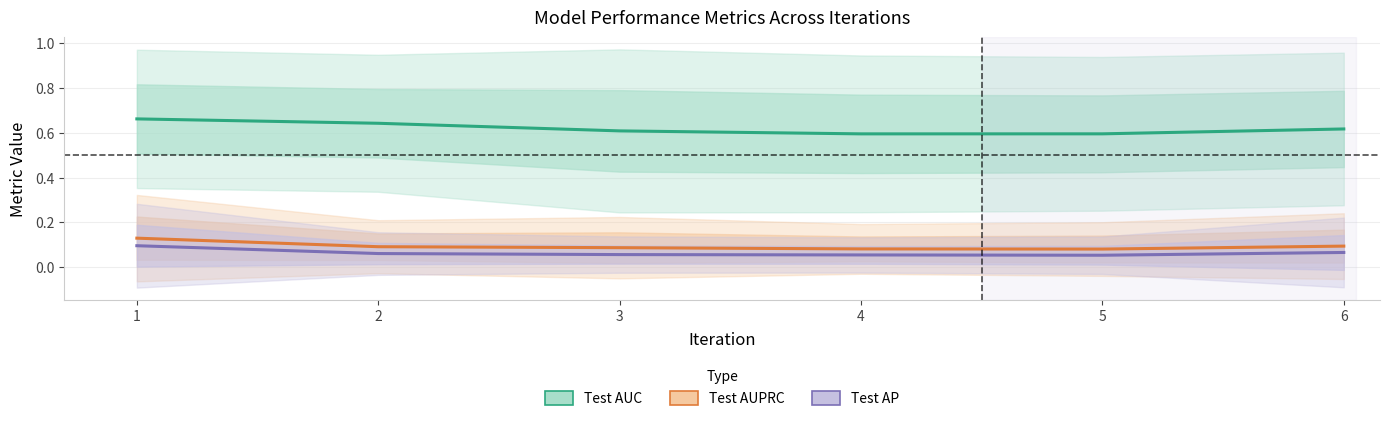

What is the total value across all series at 4?

0.7